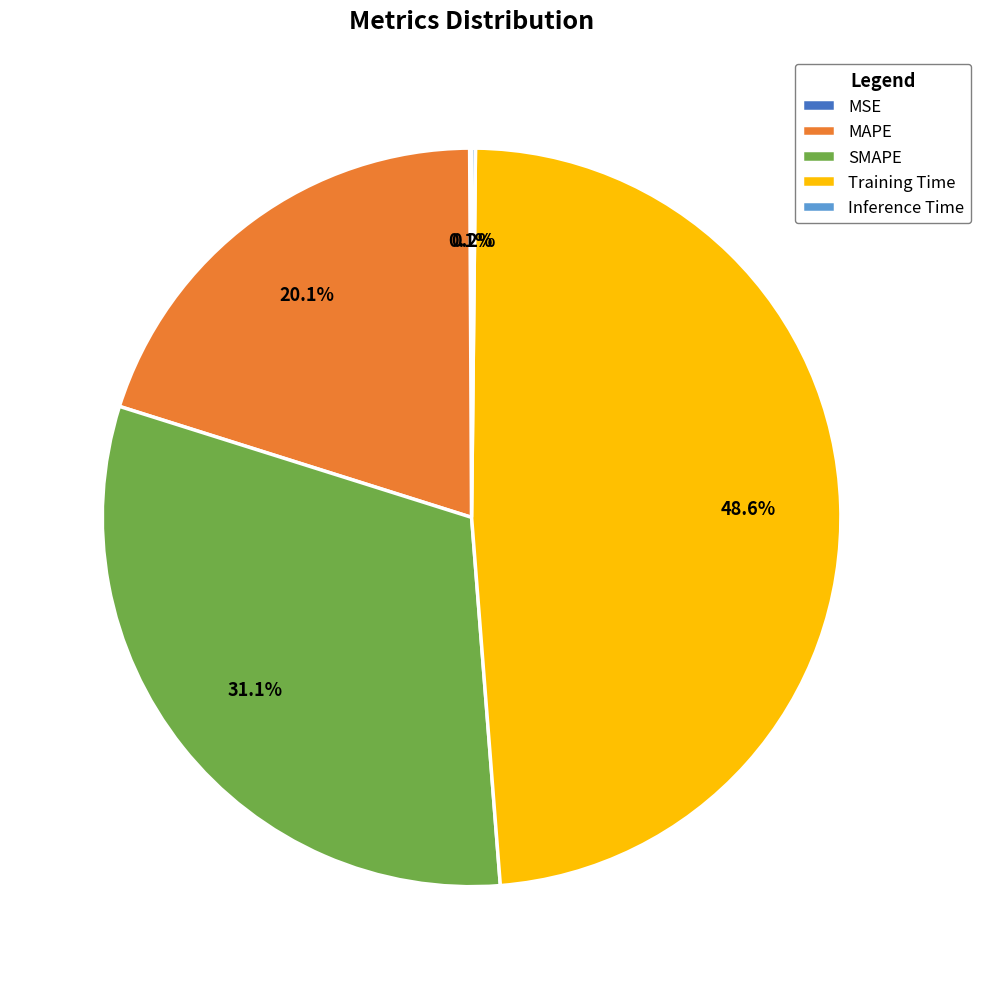

What percentage is the Training Time slice, to the nearest percent?

49%